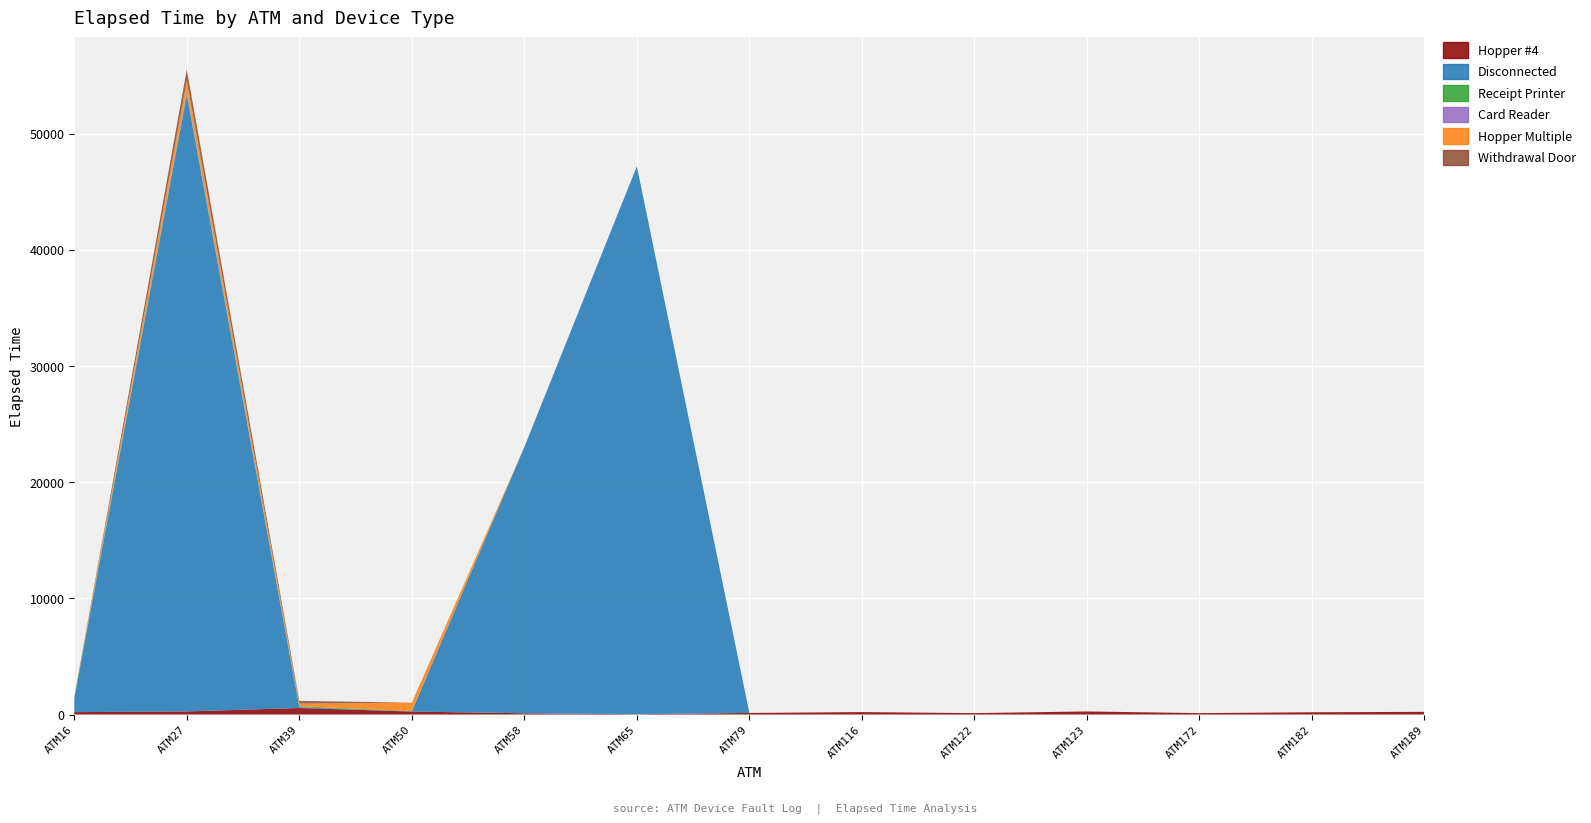

Reading left to right, list all the values displayed in this chart.

Hopper #4: 205	265	560	255	105	25	135	210	120	265	120	195	230
Disconnected: 1149	53080	70	15	22930	47180	0	0	0	0	0	0	0
Receipt Printer: 145	135	75	30	0	0	0	0	0	0	0	0	0
Card Reader: 0	170	0	0	0	0	0	0	0	0	0	0	0
Hopper Multiple: 10	940	235	720	0	0	0	0	0	0	0	0	0
Withdrawal Door: 10	940	235	0	0	0	0	0	0	0	0	0	0